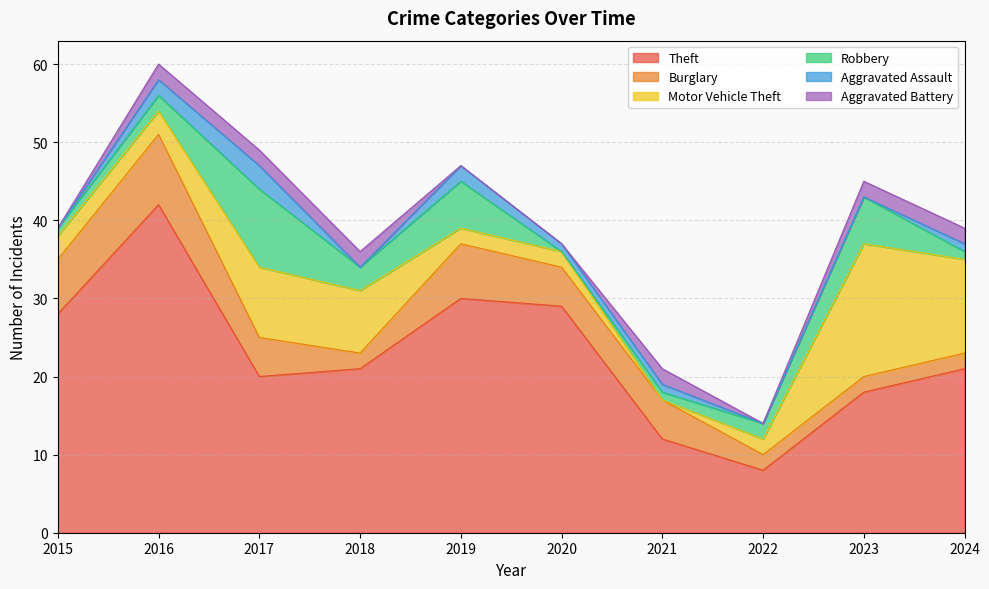

Reading left to right, extract all data points from this chart.

Theft: 28	42	20	21	30	29	12	8	18	21
Burglary: 7	9	5	2	7	5	5	2	2	2
Motor Vehicle Theft: 3	3	9	8	2	2	0	2	17	12
Robbery: 1	2	10	3	6	0	1	2	6	1
Aggravated Assault: 0	2	3	0	2	1	1	0	0	1
Aggravated Battery: 0	2	2	2	0	0	2	0	2	2